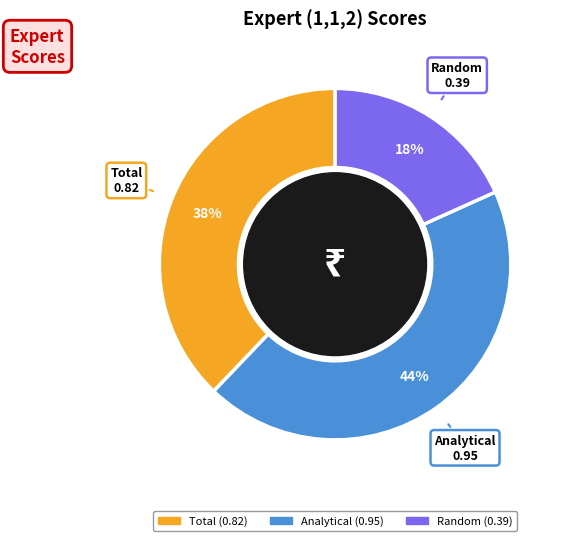

How many segments does this pie chart have?

3